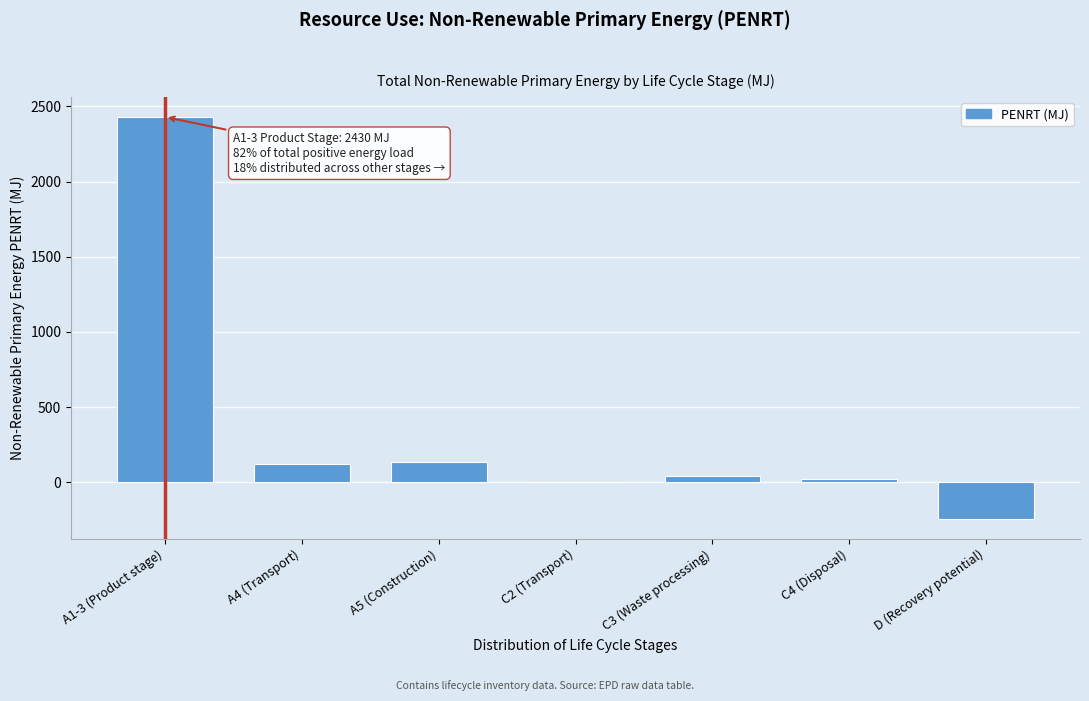

Reading left to right, list all the values displayed in this chart.

A1-3 (Product stage)=2430.0	A4 (Transport)=120.0	A5 (Construction)=134.0	C2 (Transport)=3.8	C3 (Waste processing)=45.5	C4 (Disposal)=25.6	D (Recovery potential)=-241.0